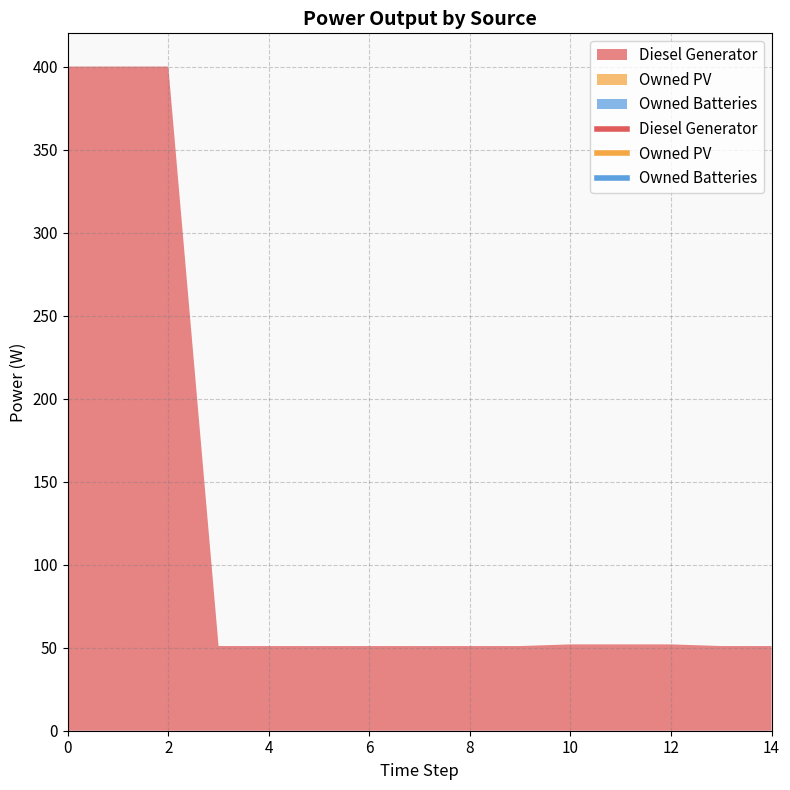

What is the sum of all Diesel Generator values?

1815